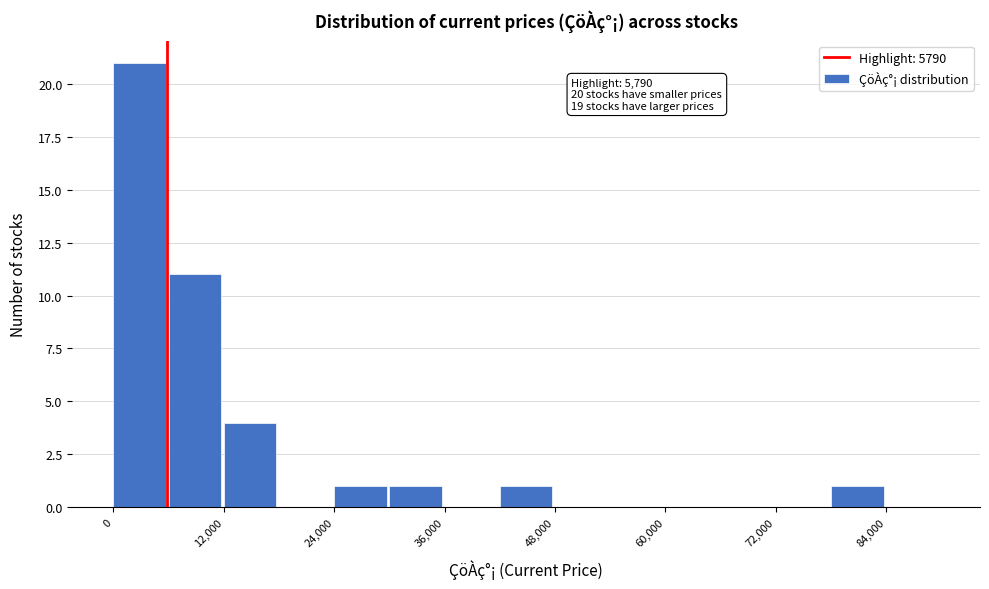

Around what value on the x-axis is the tallest bar? Give the approximate position of its centre, as read against the axis.

2000